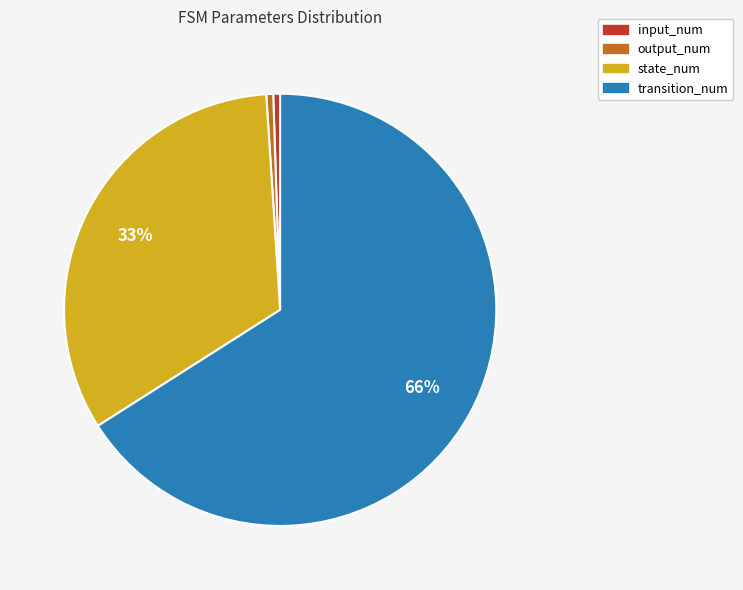

Combined, do input_num and state_num account for over 50%?

No